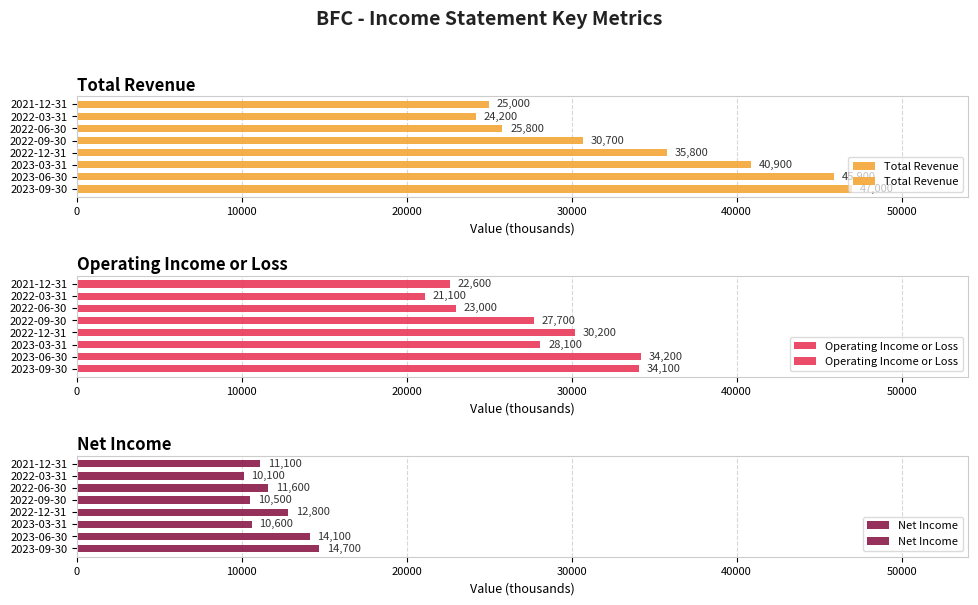

What is the difference between the maximum and minimum values in the Net Income series?

4600